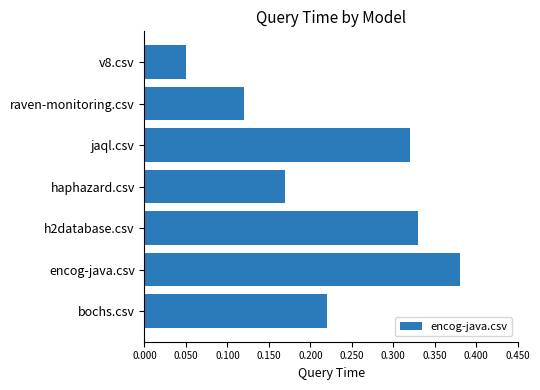

Between h2database.csv and v8.csv, which is larger?

h2database.csv